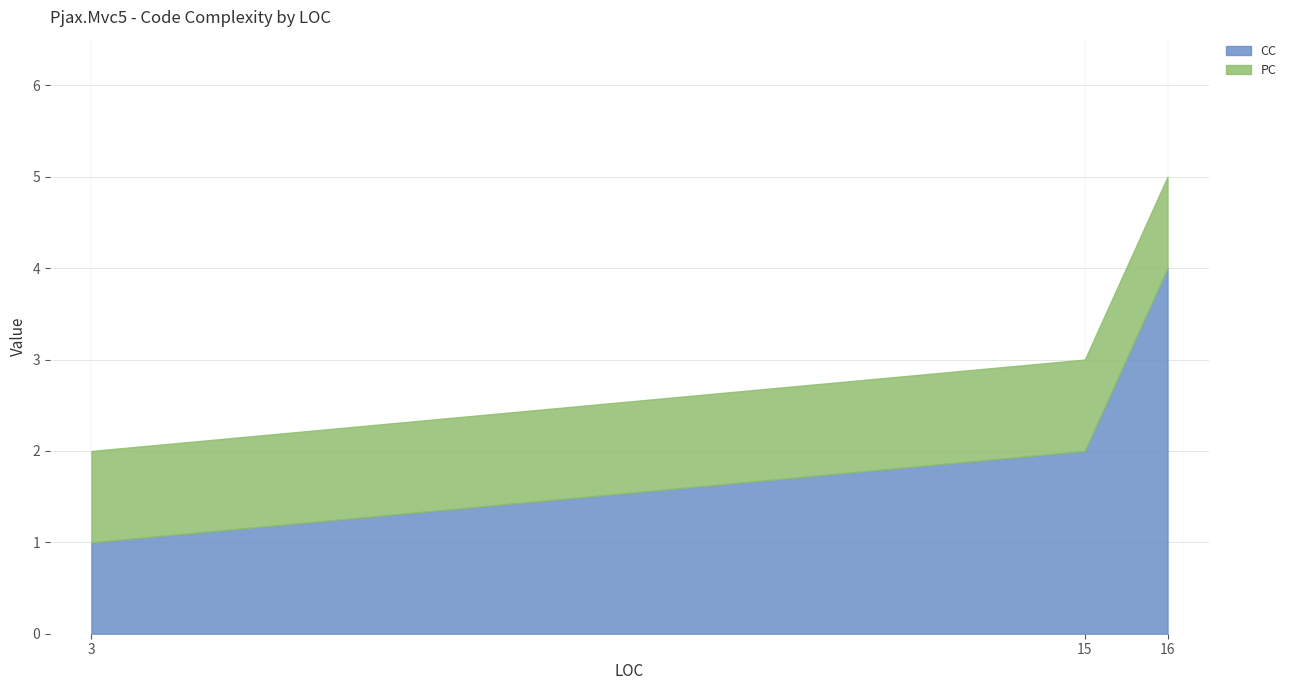

Reading right to left, transcribe all the data shown in this chart.

CC: 4	2	1
PC: 1	1	1